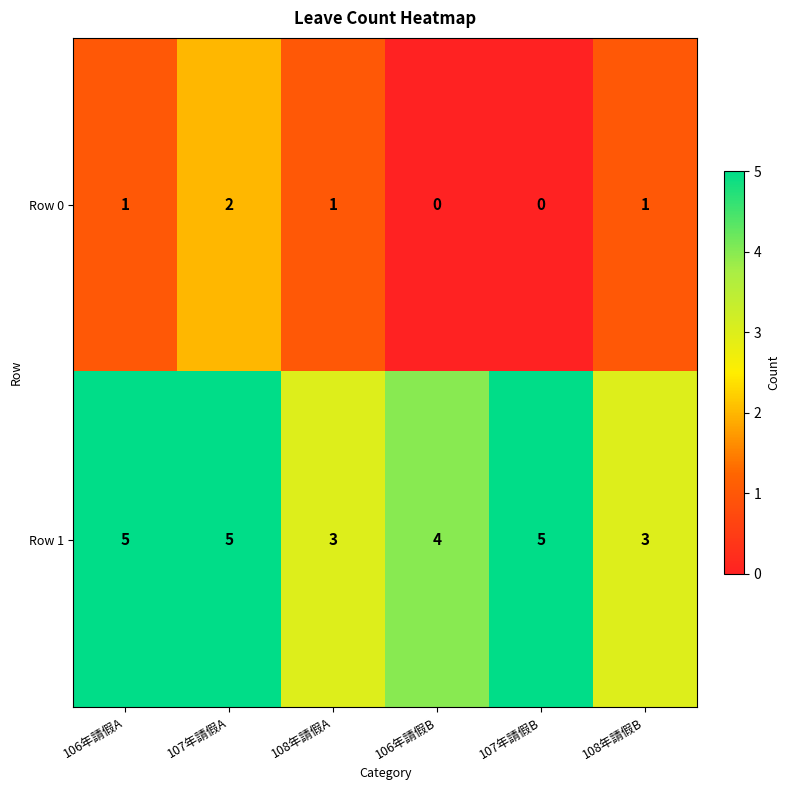

At which category is the sum across all series the highest?

107年請假A